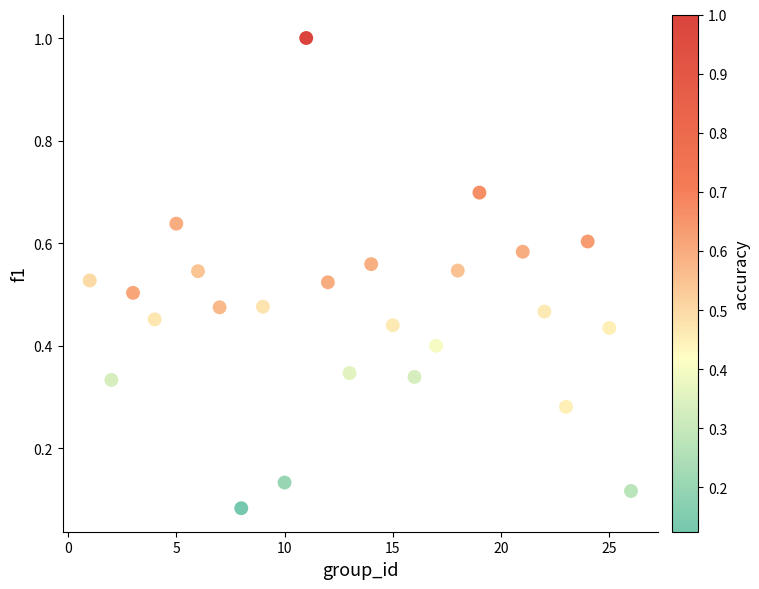

What is the range of Y values (max minus min)?

0.9